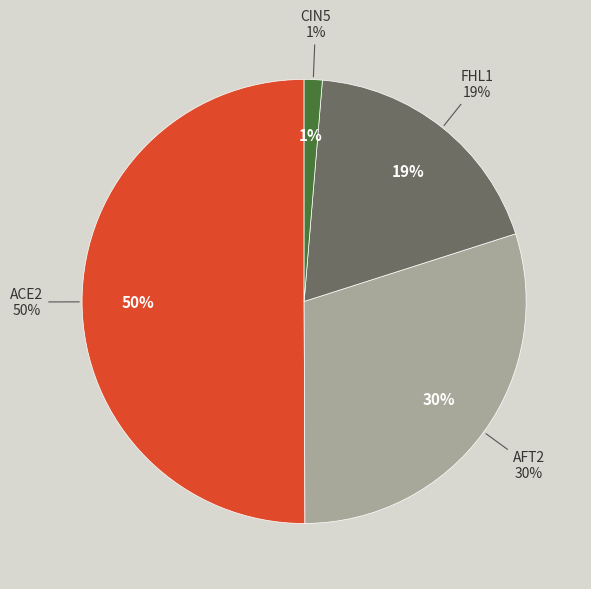

To the nearest percent, what portion does AFT2 represent?

30%